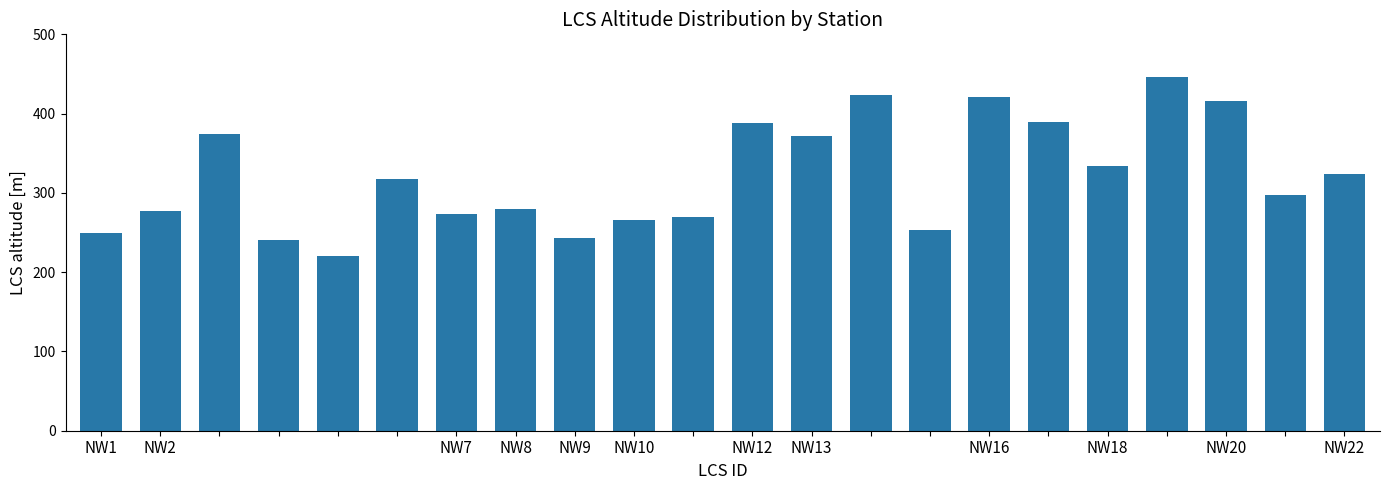

What is the minimum value shown in the chart?

220